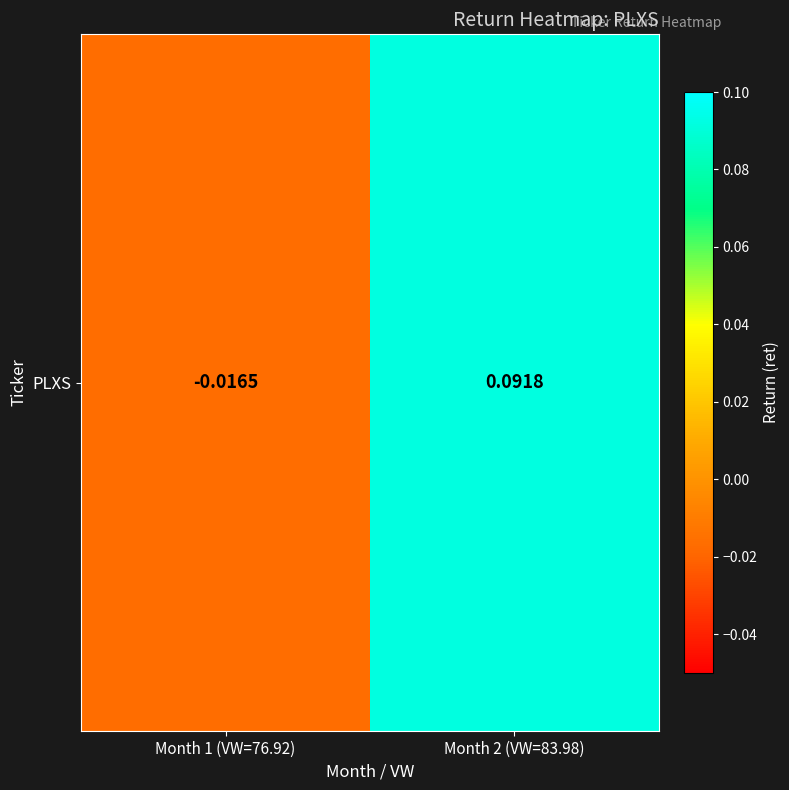

At which label does the data first exceed 0?

Month 2 (VW=83.98)